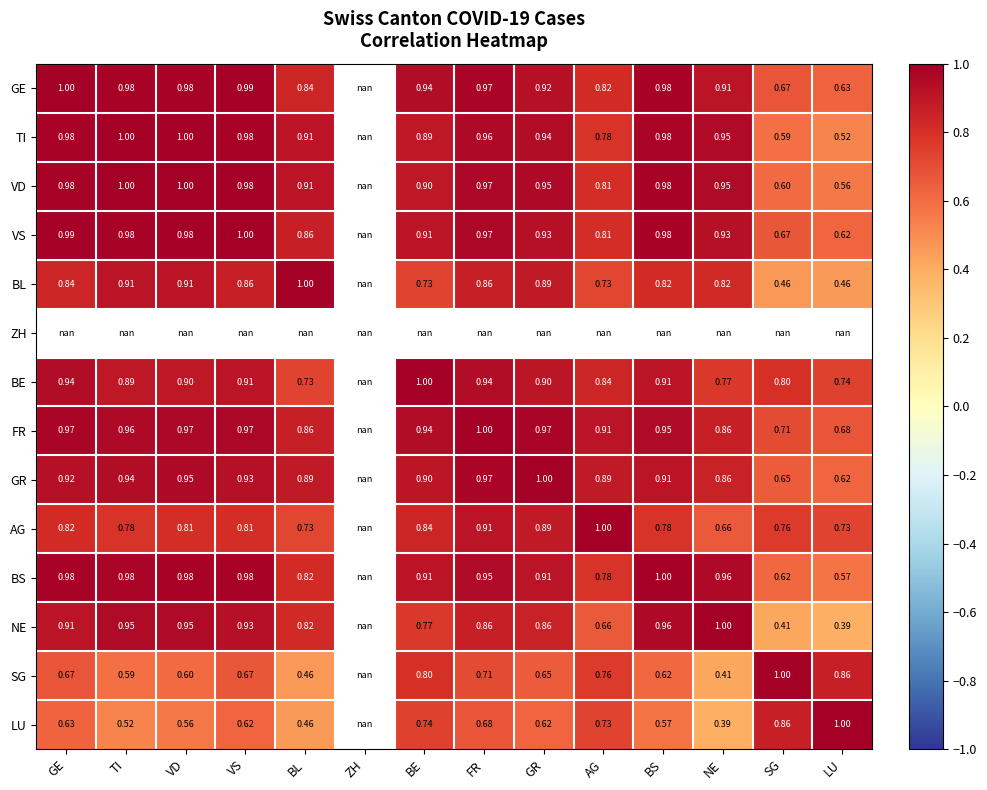

Is the value of BL at GE greater than the value of BS at LU?

Yes